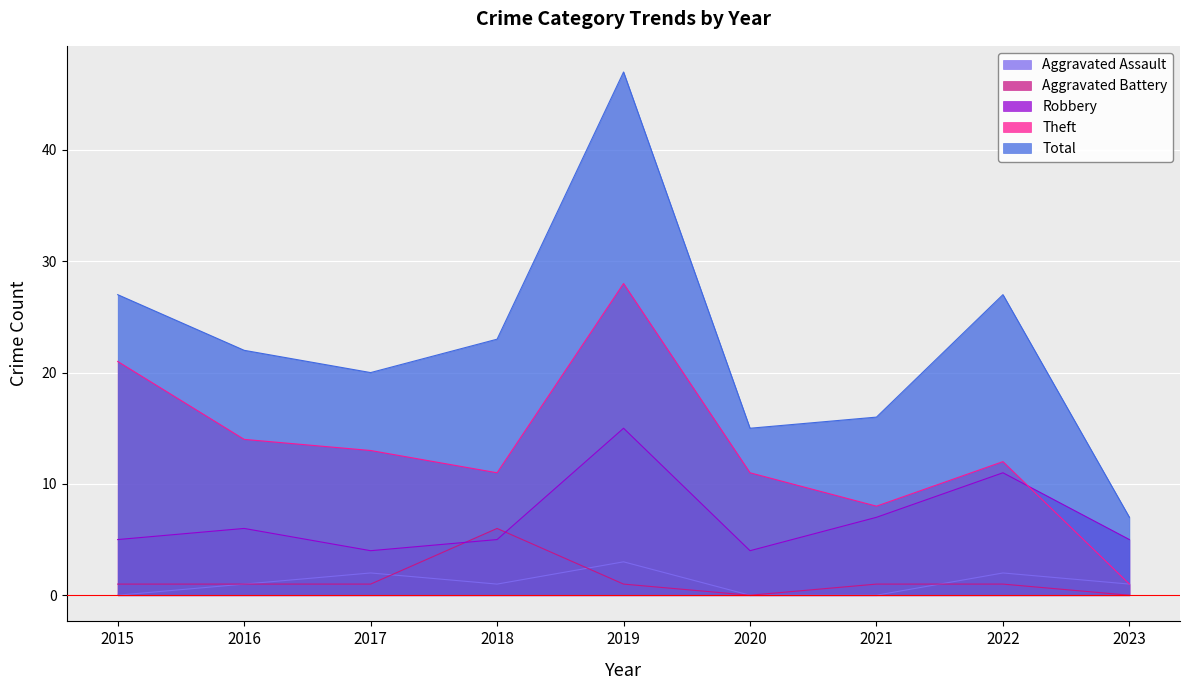

What value does the Aggravated Assault series have at 2022?

2